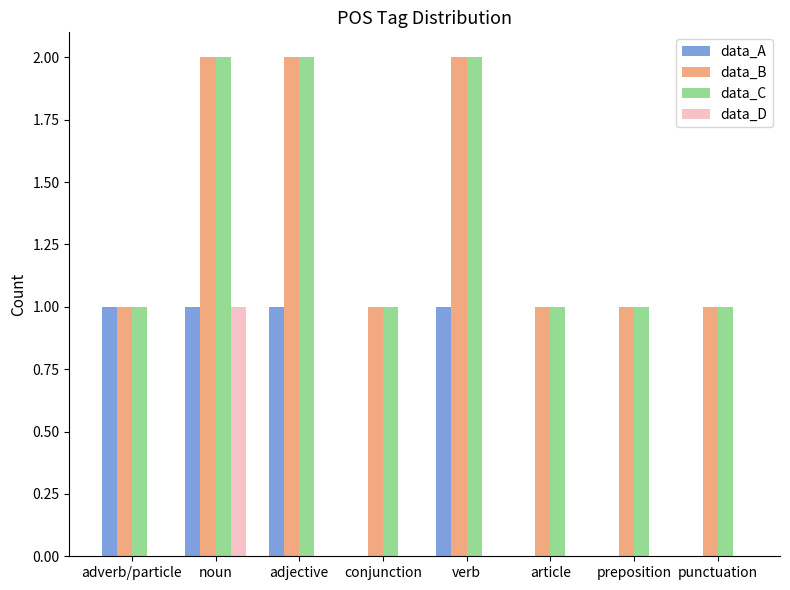

How many groups of bars are there?

8